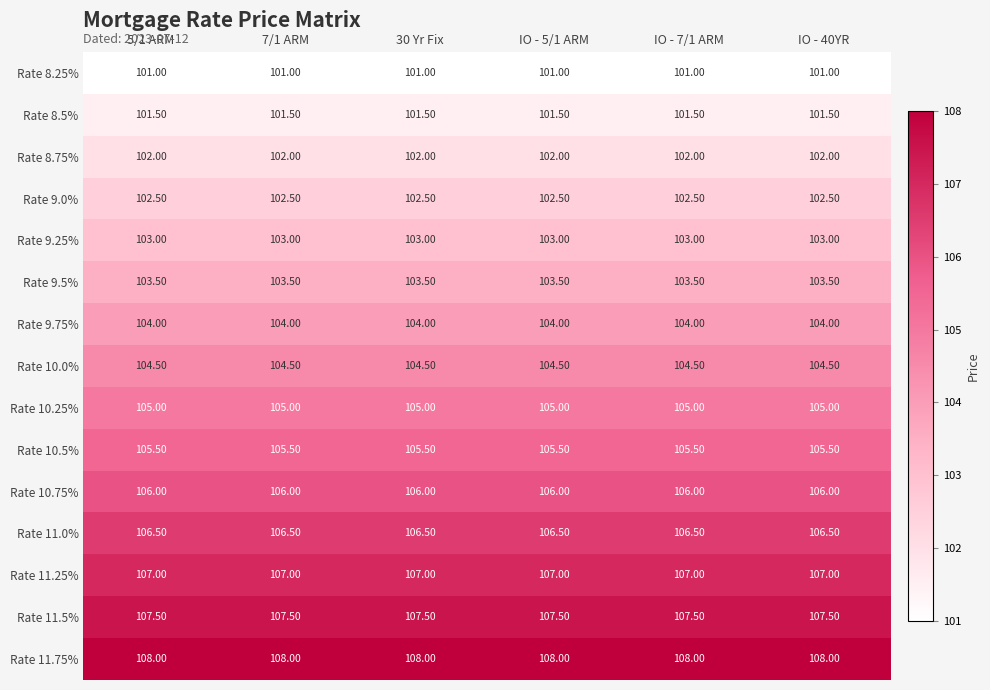

What is the difference between the highest and lowest values at 5/1 ARM?

7.0